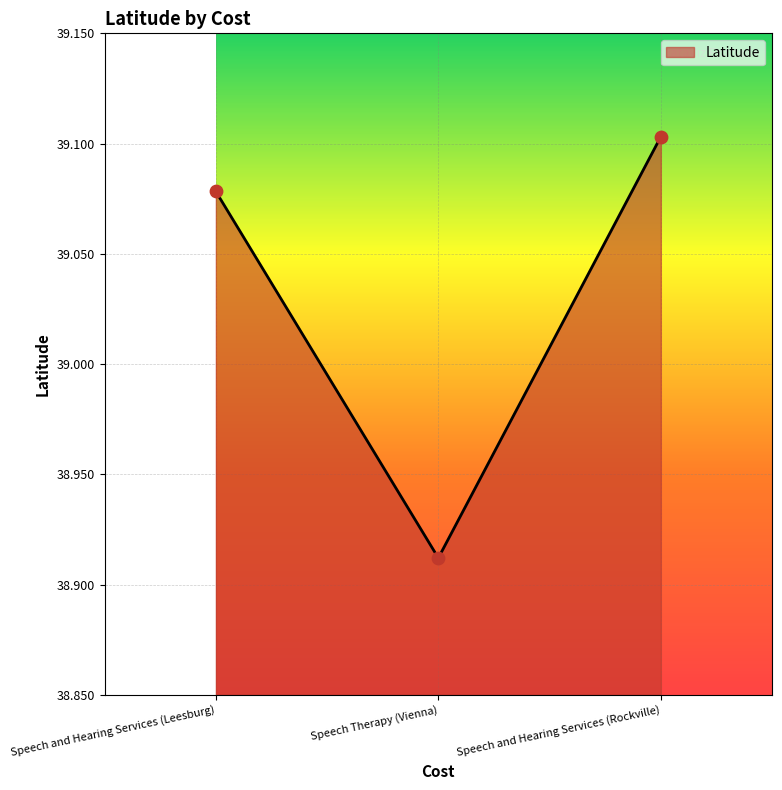

What is the change in value from Speech and Hearing Services (Leesburg) to Speech Therapy (Vienna)?

-0.2